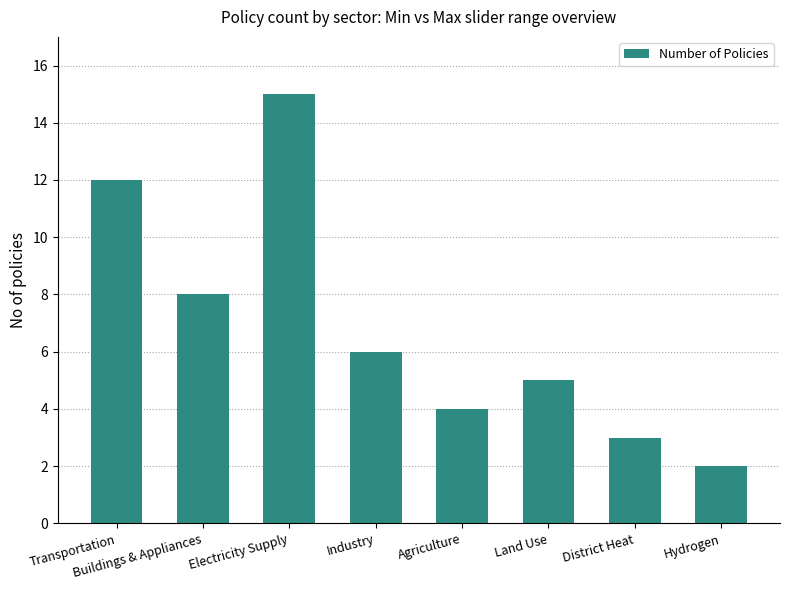

Which category has the highest value across all series?

Electricity Supply